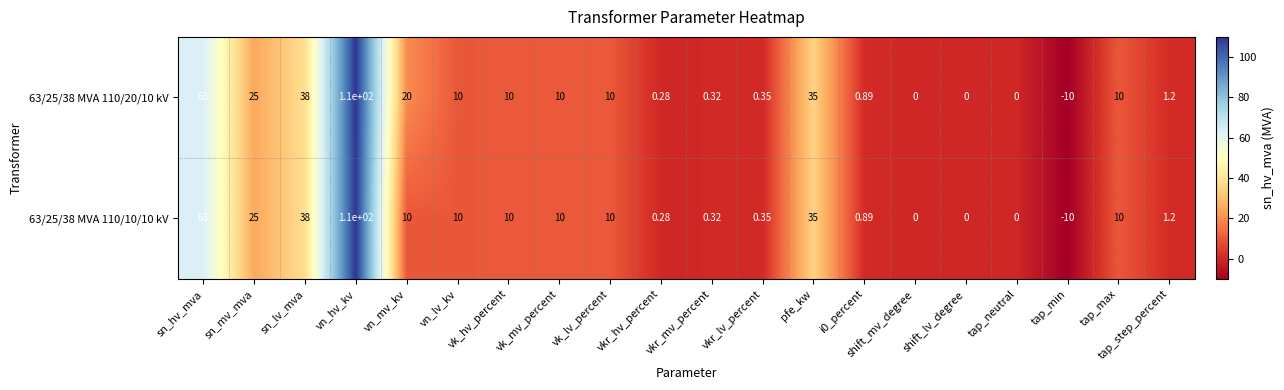

Is the value of 63/25/38 MVA 110/20/10 kV at vkr_mv_percent greater than the value of 63/25/38 MVA 110/10/10 kV at i0_percent?

No